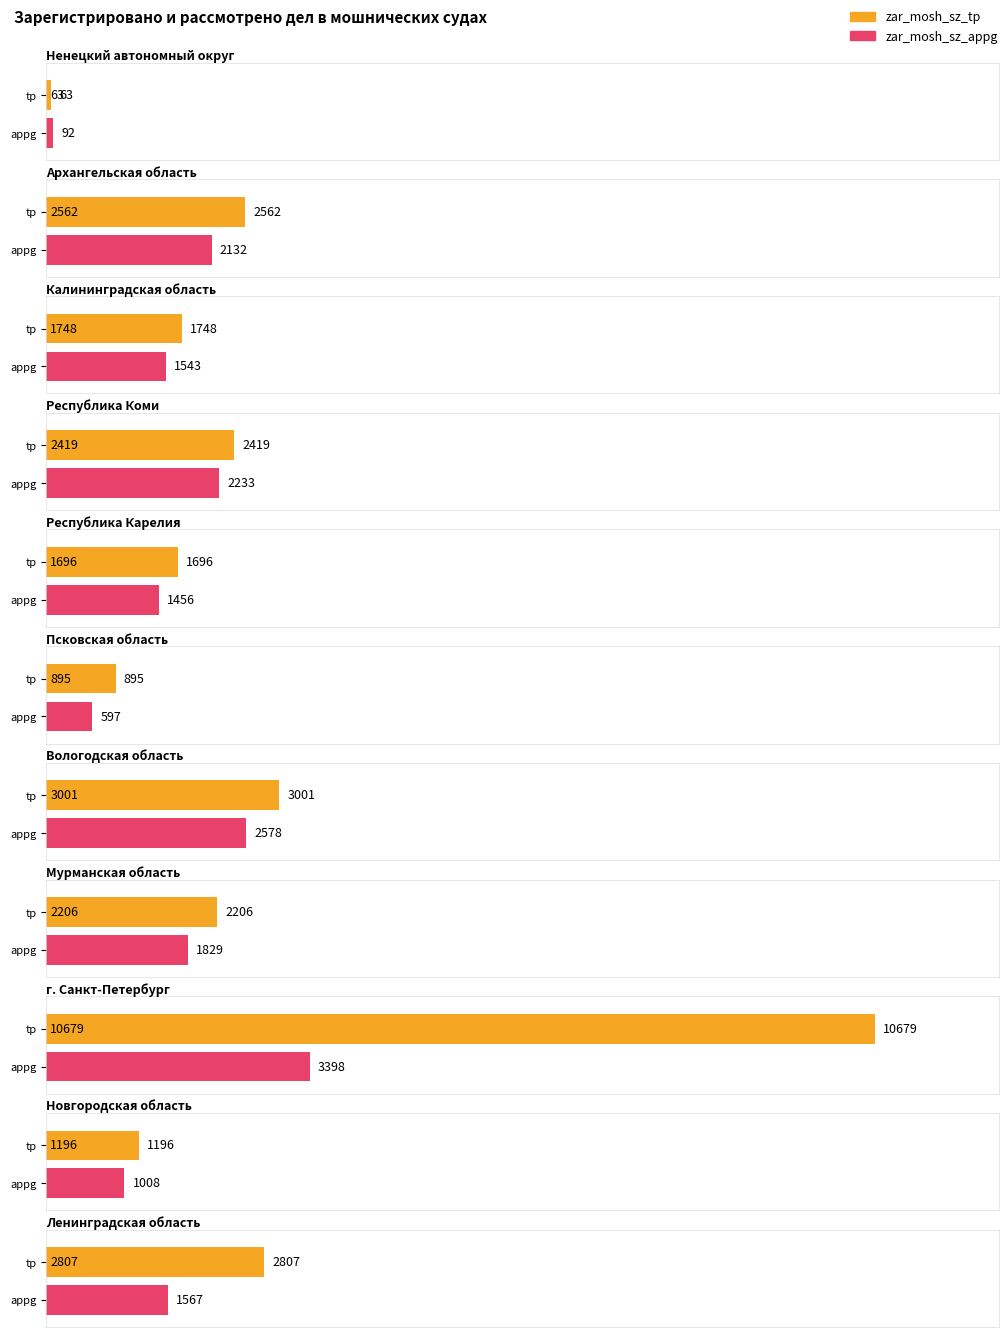

Are the bars horizontal?

Yes